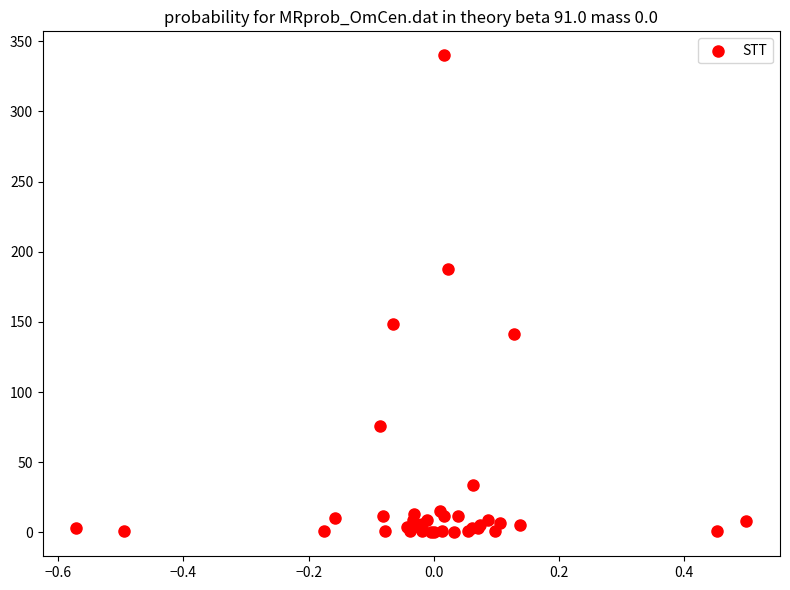

What Y value in the scatter plot is closest to 170?

187.7